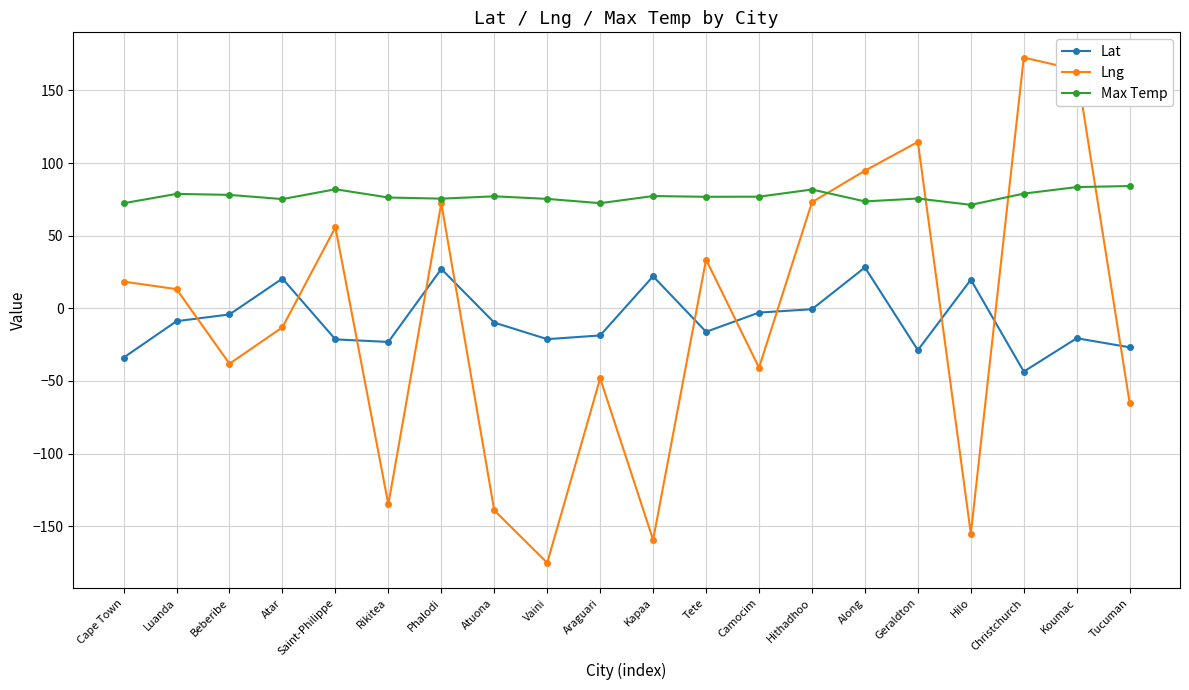

True or false: Lat and Max Temp intersect in this chart.

False